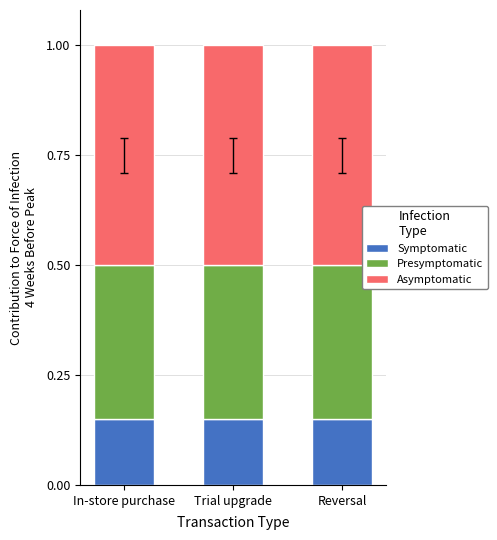

Is it true that Symptomatic equals 0.1 at Trial upgrade?

False